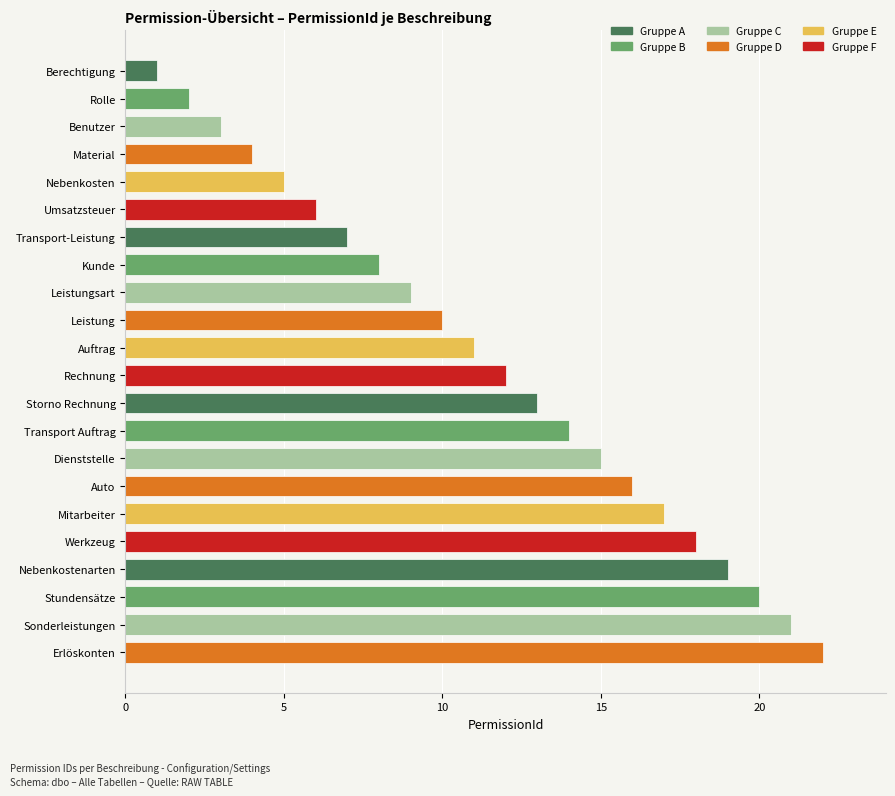

True or false: the data shows 7 at Rechnung.

False